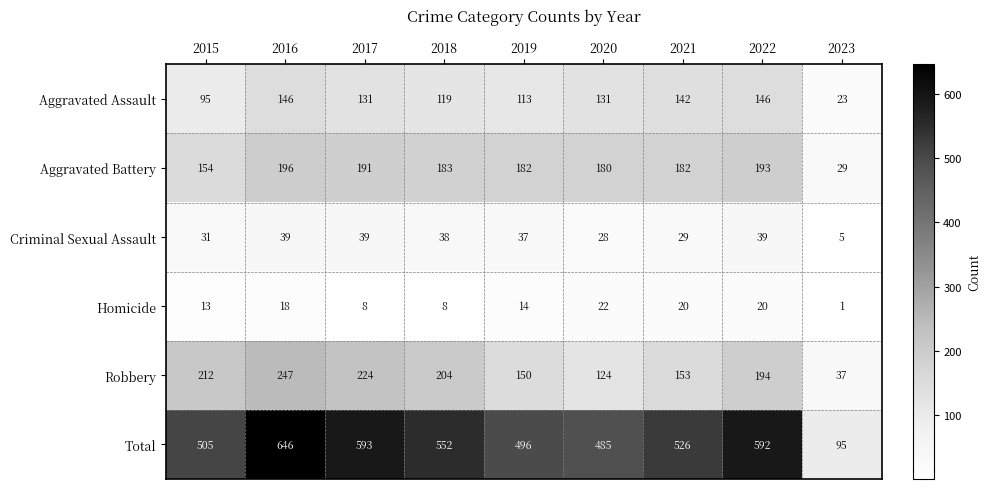

At how many categories does at least one series exceed 329?

8